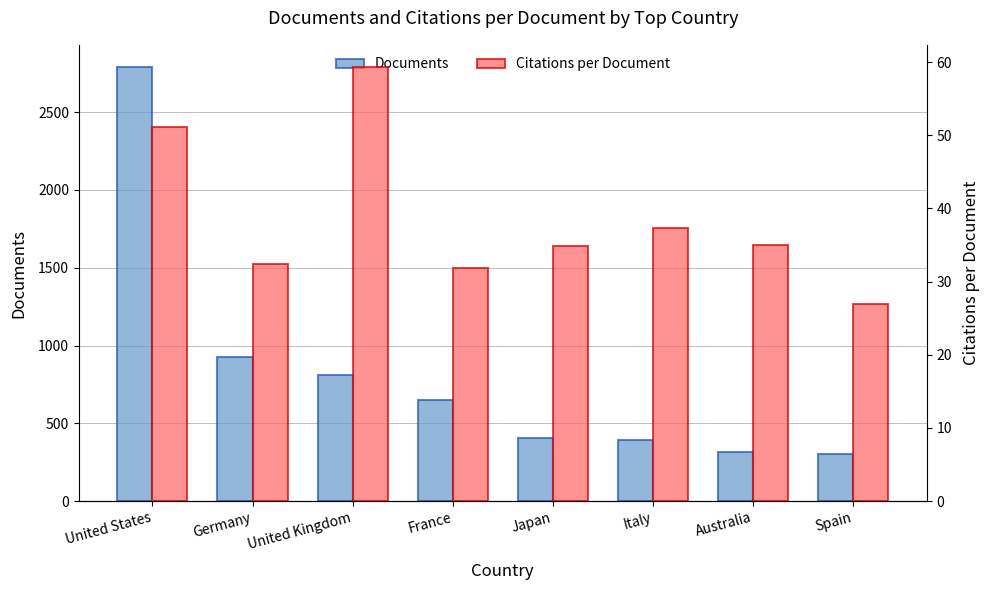

Are the bars grouped side by side (vs. stacked)?

Yes